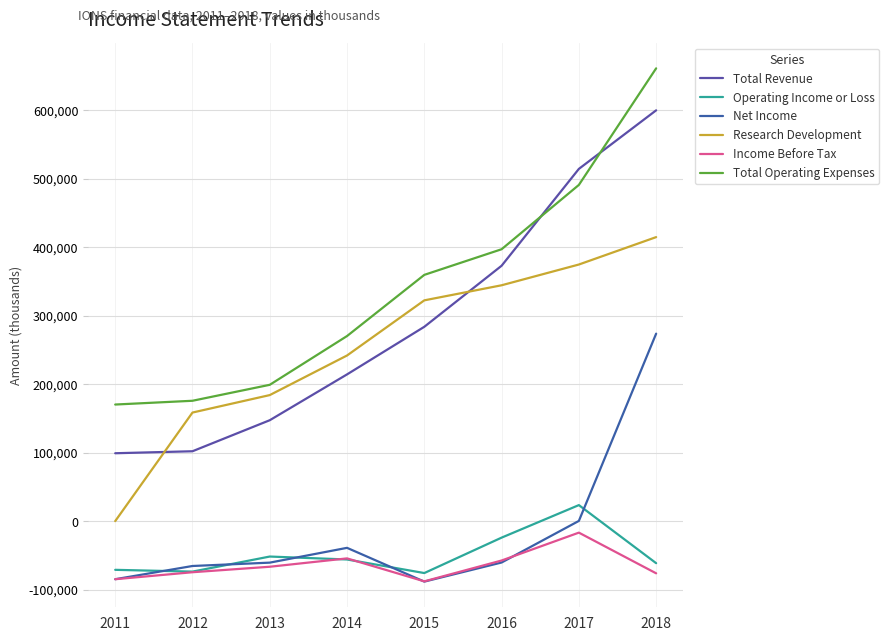

What are all the series names shown in the legend?

Total Revenue, Operating Income or Loss, Net Income, Research Development, Income Before Tax, Total Operating Expenses